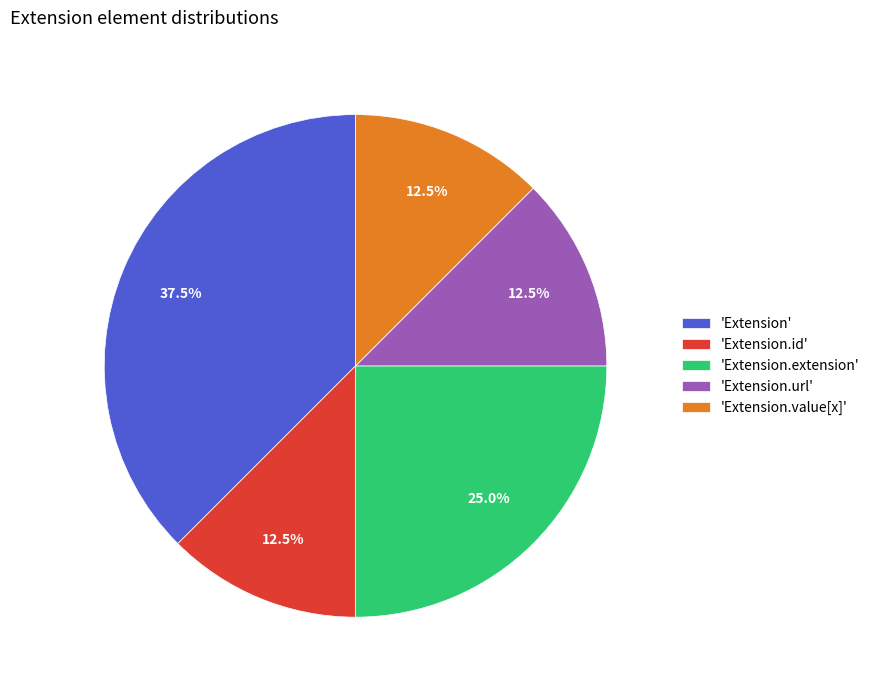

What portion of the pie excludes 'Extension.url'?

87.5%